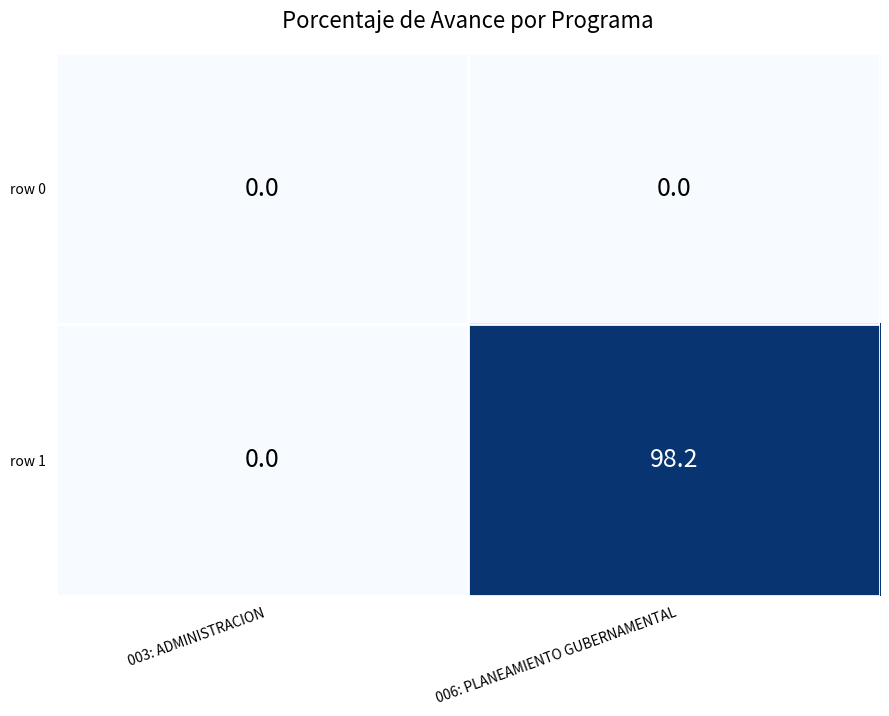

The value of row 0 at 006: PLANEAMIENTO GUBERNAMENTAL is 0.0. True or false?

True